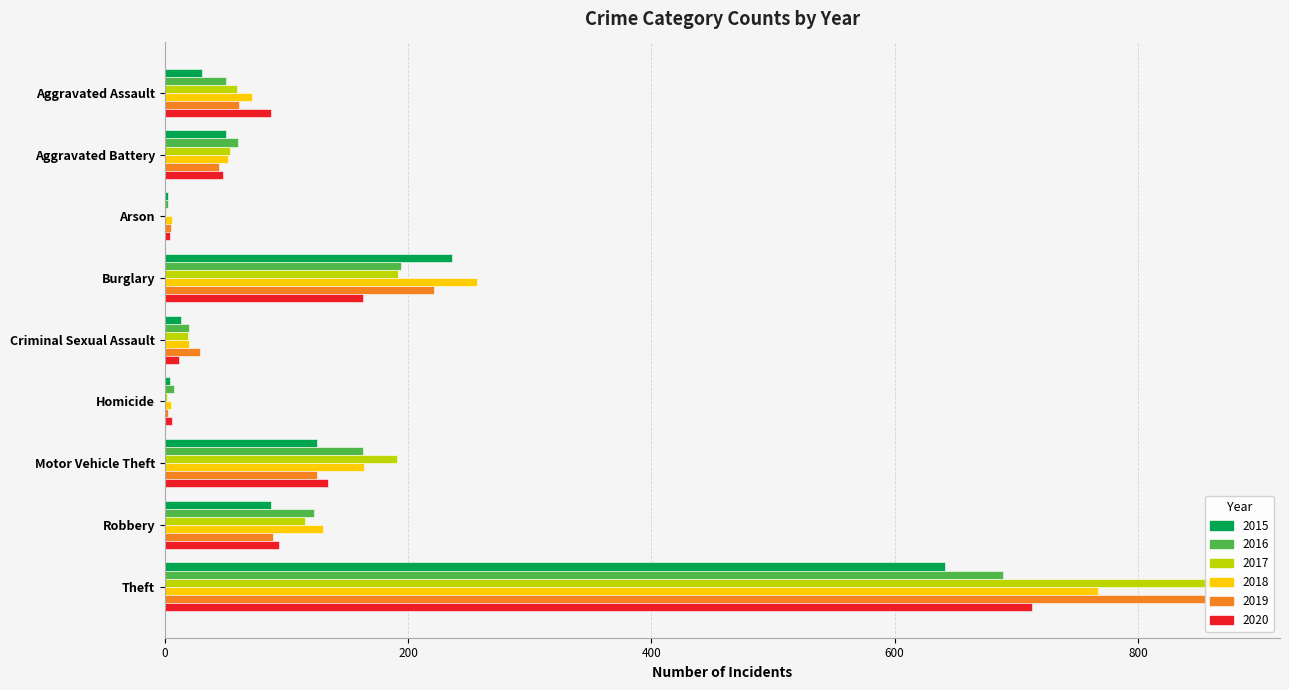

Between Robbery and Theft, which series saw the biggest shift?

2019